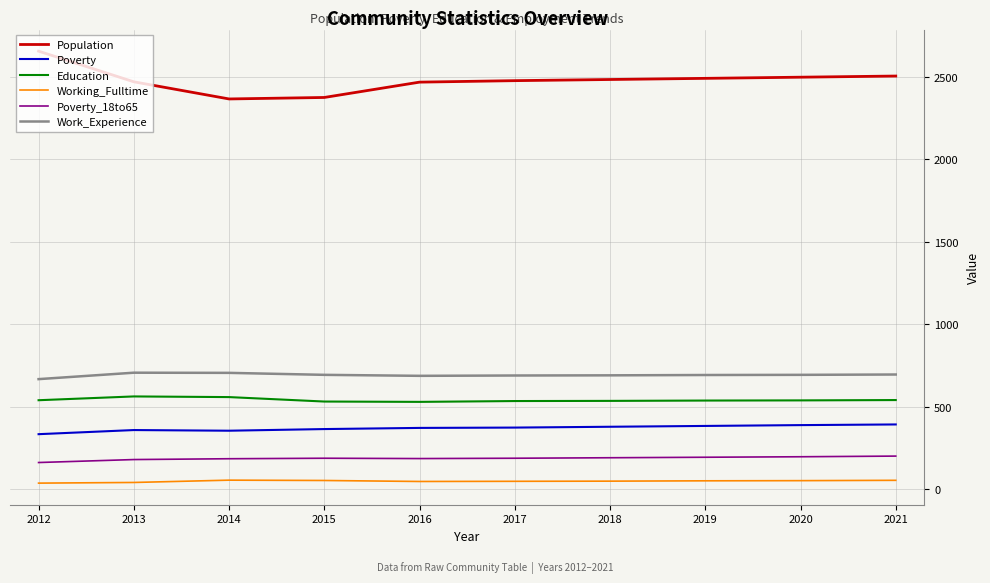

What is the sum of all Education values?

5403